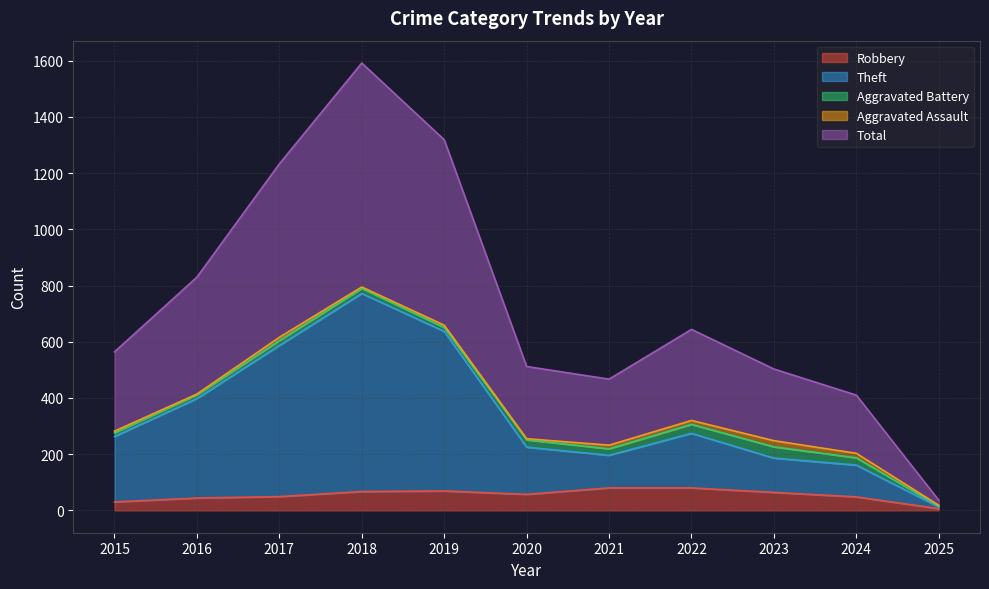

True or false: Robbery has a value of 121 at 2019.

False